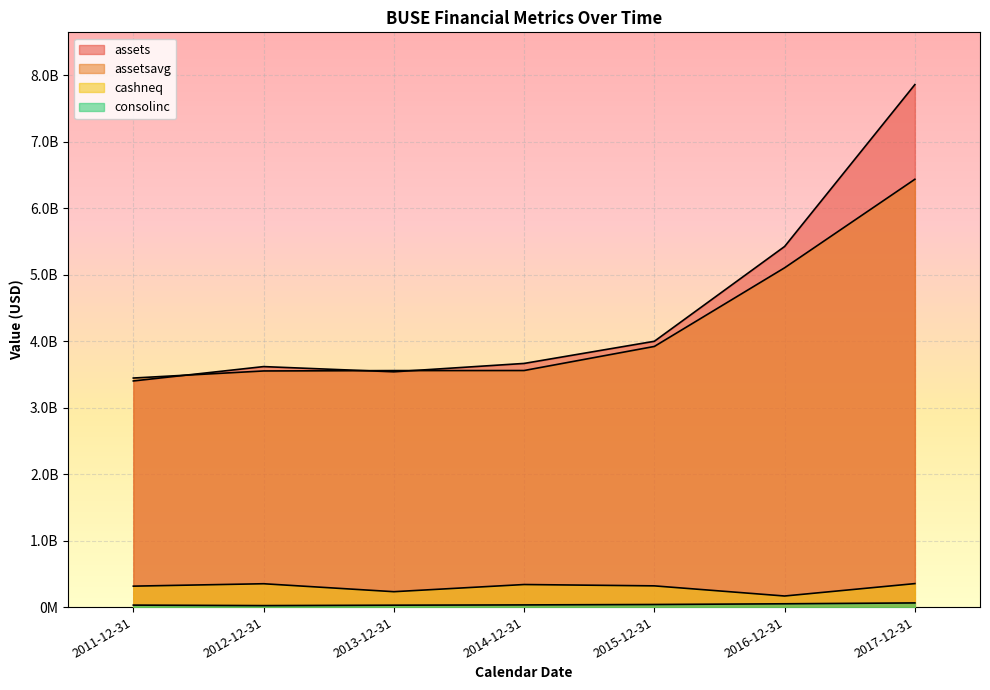

Between 2015-12-31 and 2016-12-31, which series saw the biggest shift?

assets